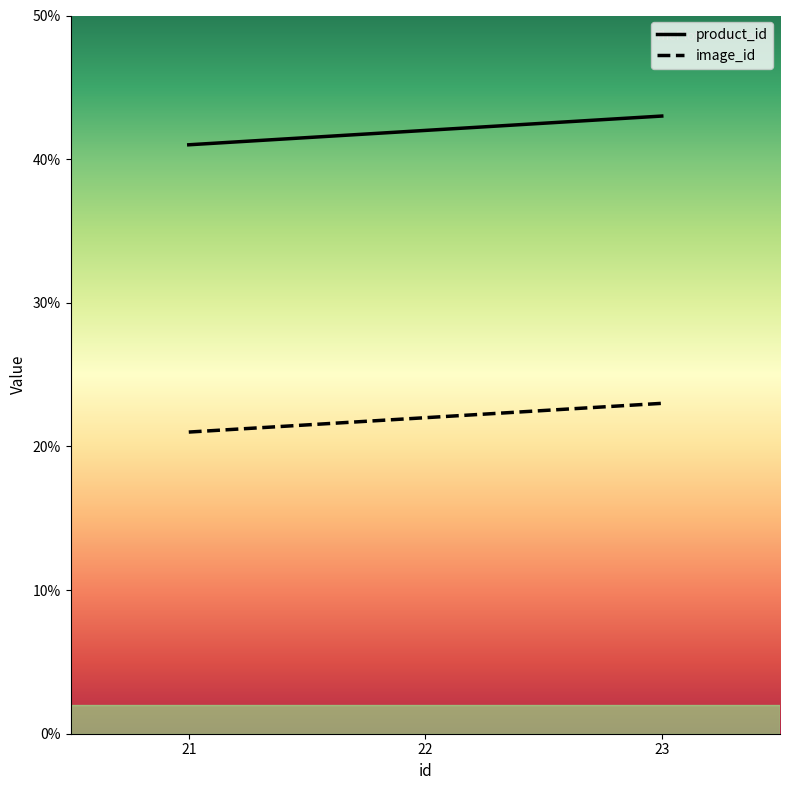

The value of image_id at 23 is 23. True or false?

True